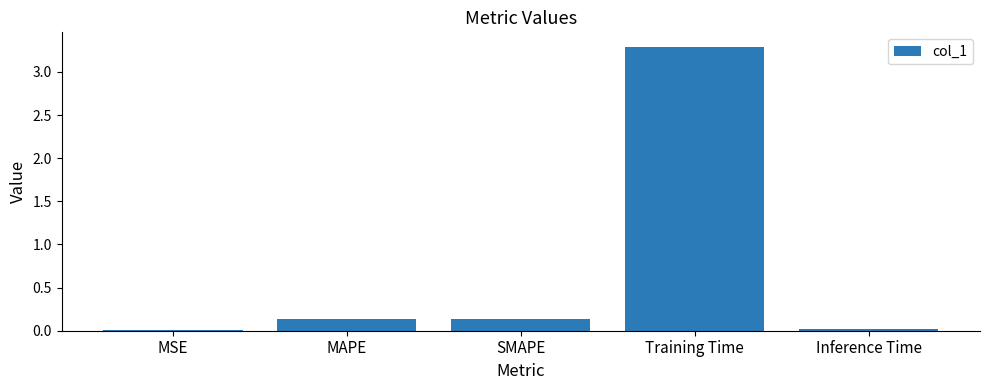

Which category has the highest value across all series?

Training Time